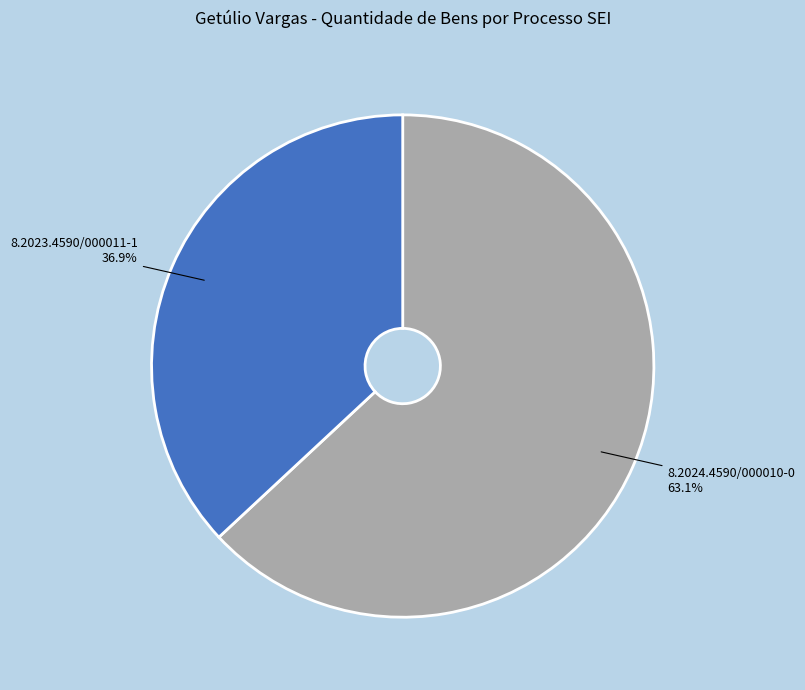

Rank the categories by value from lowest to highest.

8.2023.4590/000011-1, 8.2024.4590/000010-0